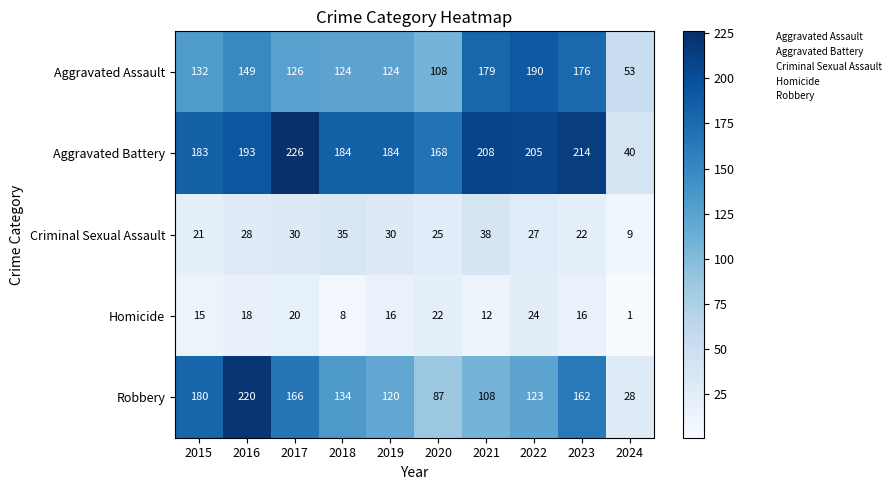

Which label corresponds to the largest value in the chart?

2017